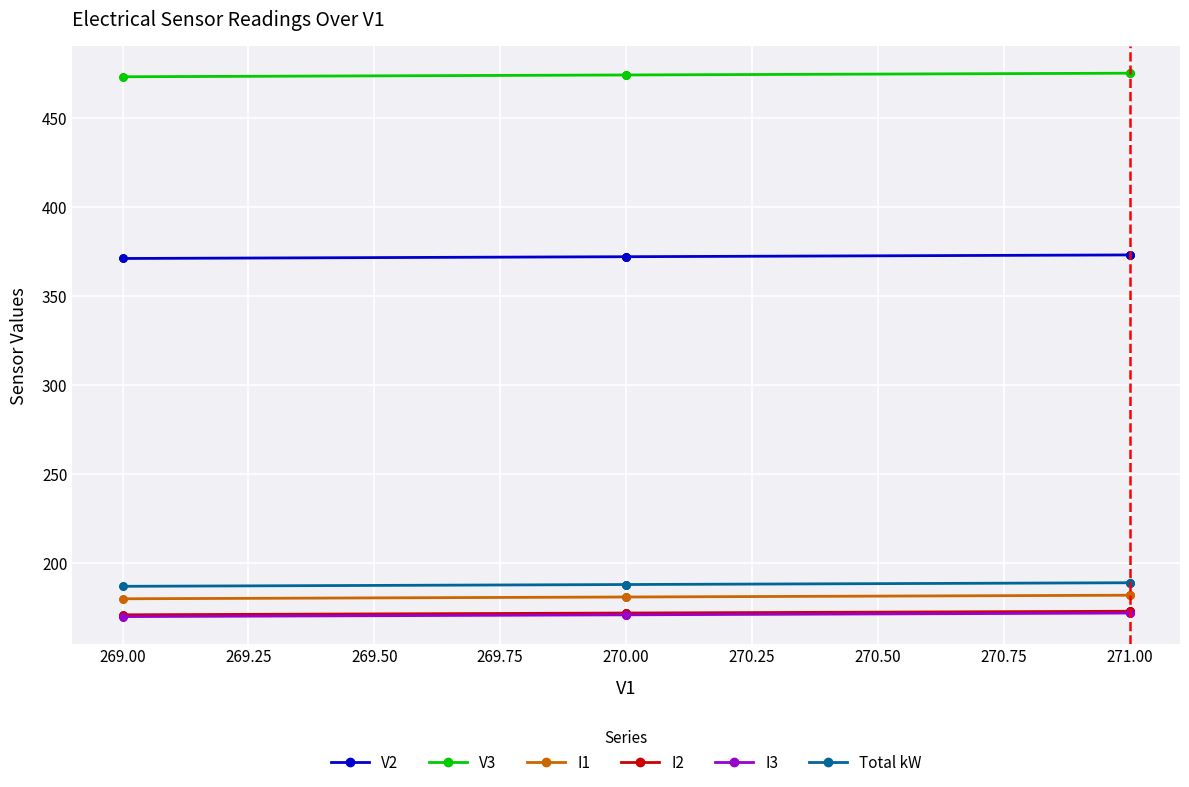

True or false: I2 has a value of 38 at 269.00.

False